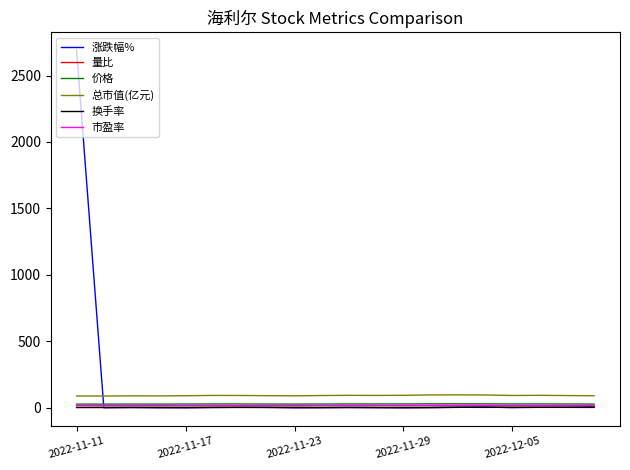

What is the maximum value shown in the chart?

2690.0